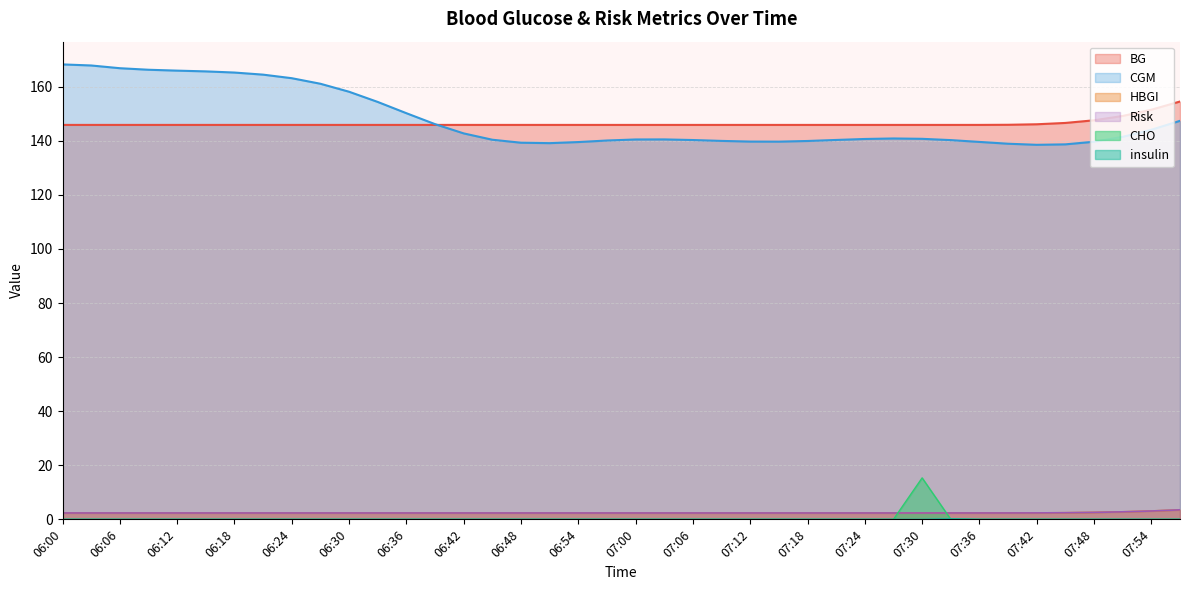

What is the average value of the Risk series?

2.4